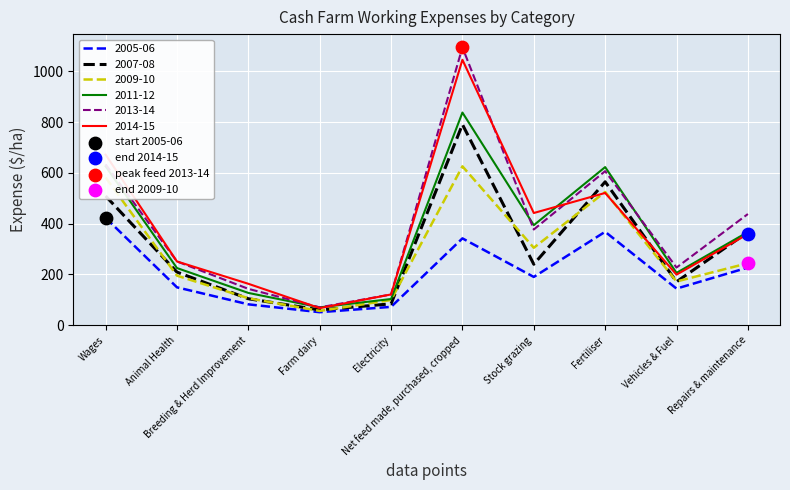

At which category is the sum across all series the highest?

Net feed made, purchased, cropped